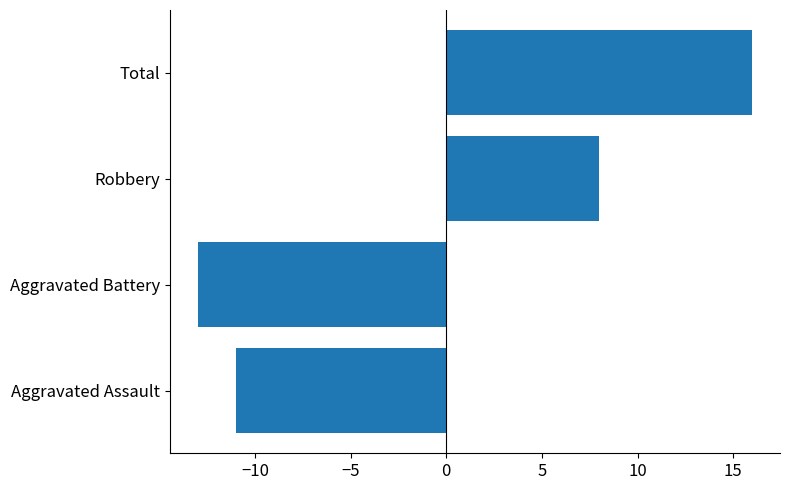

What is the difference between the maximum and minimum values?

29